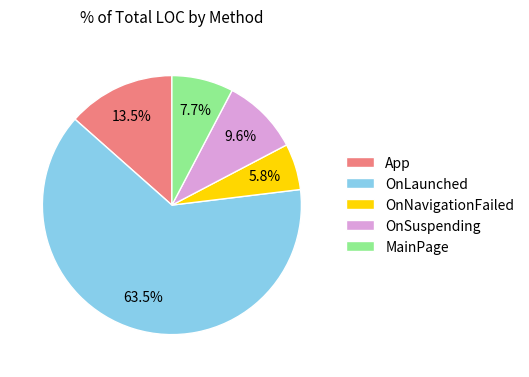

Approximately how many times larger is the value at OnLaunched compared to OnSuspending?

6.6